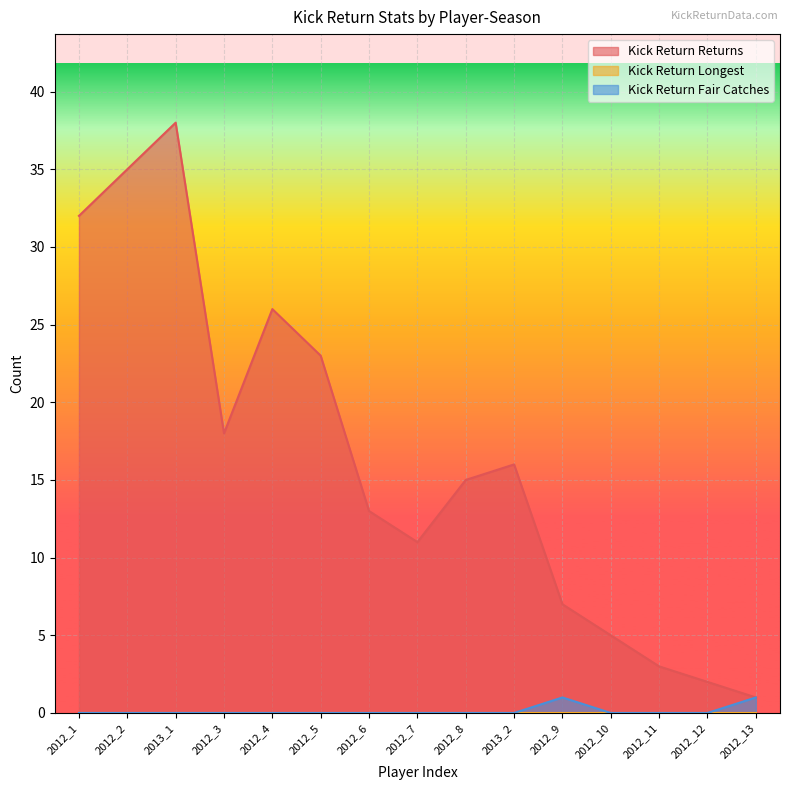

Rank the categories by Kick Return Returns value from highest to lowest.

2013_1, 2012_2, 2012_1, 2012_4, 2012_5, 2012_3, 2013_2, 2012_8, 2012_6, 2012_7, 2012_9, 2012_10, 2012_11, 2012_12, 2012_13